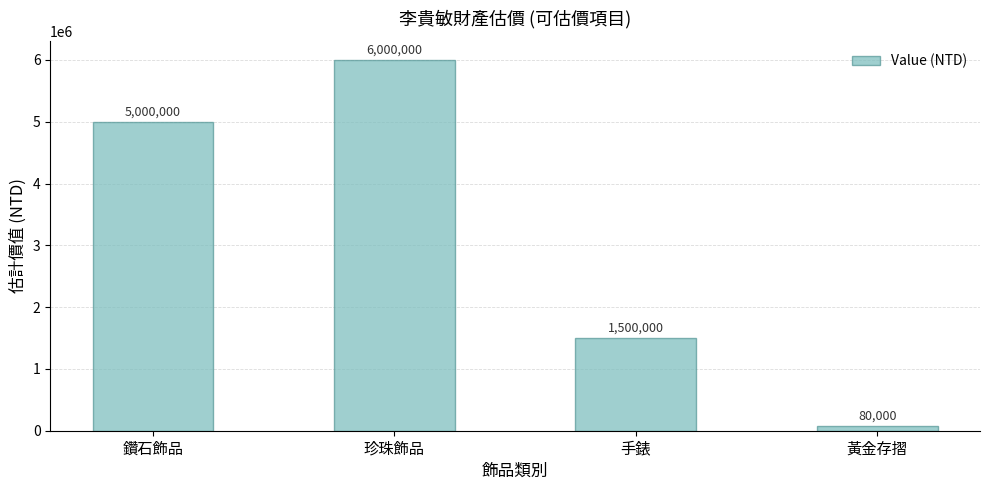

Is it true that the value at 鑽石飾品 is 8674962?

False